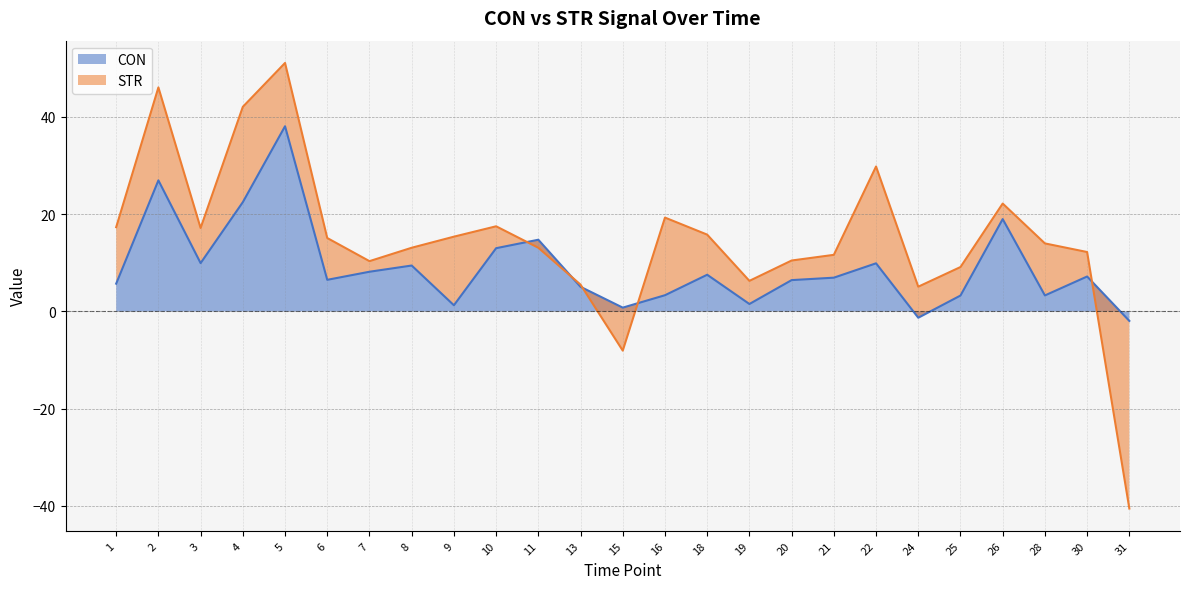

What is the smallest value displayed?

-2.0